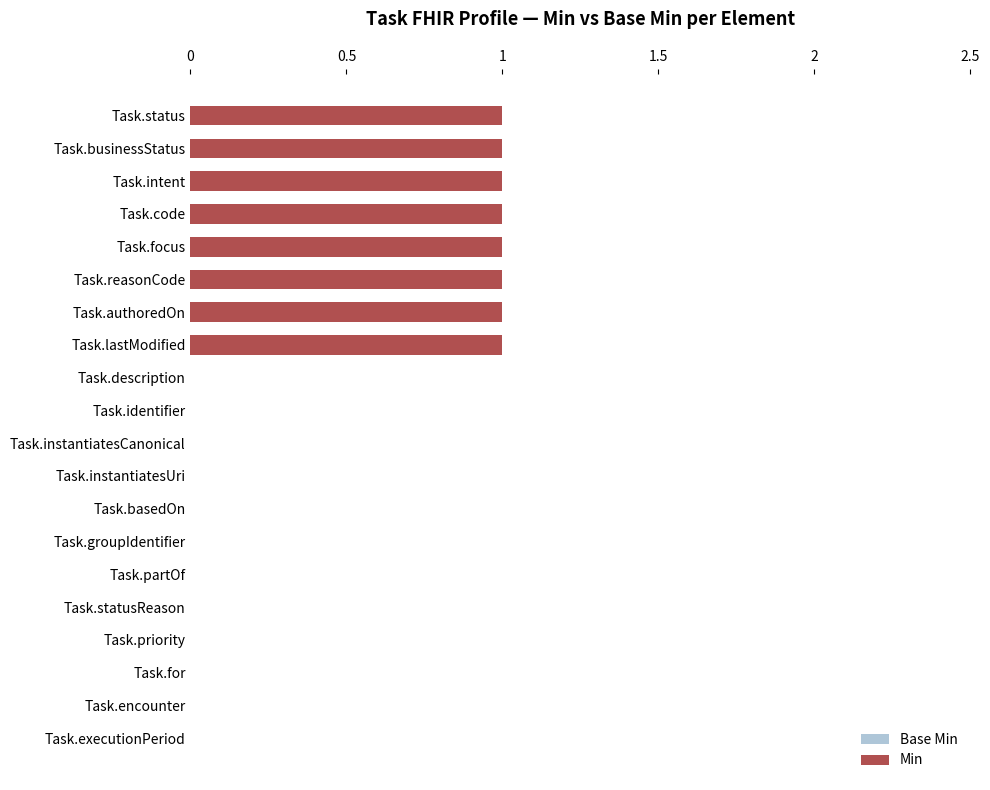

What is the sum of all Base Min values?

2